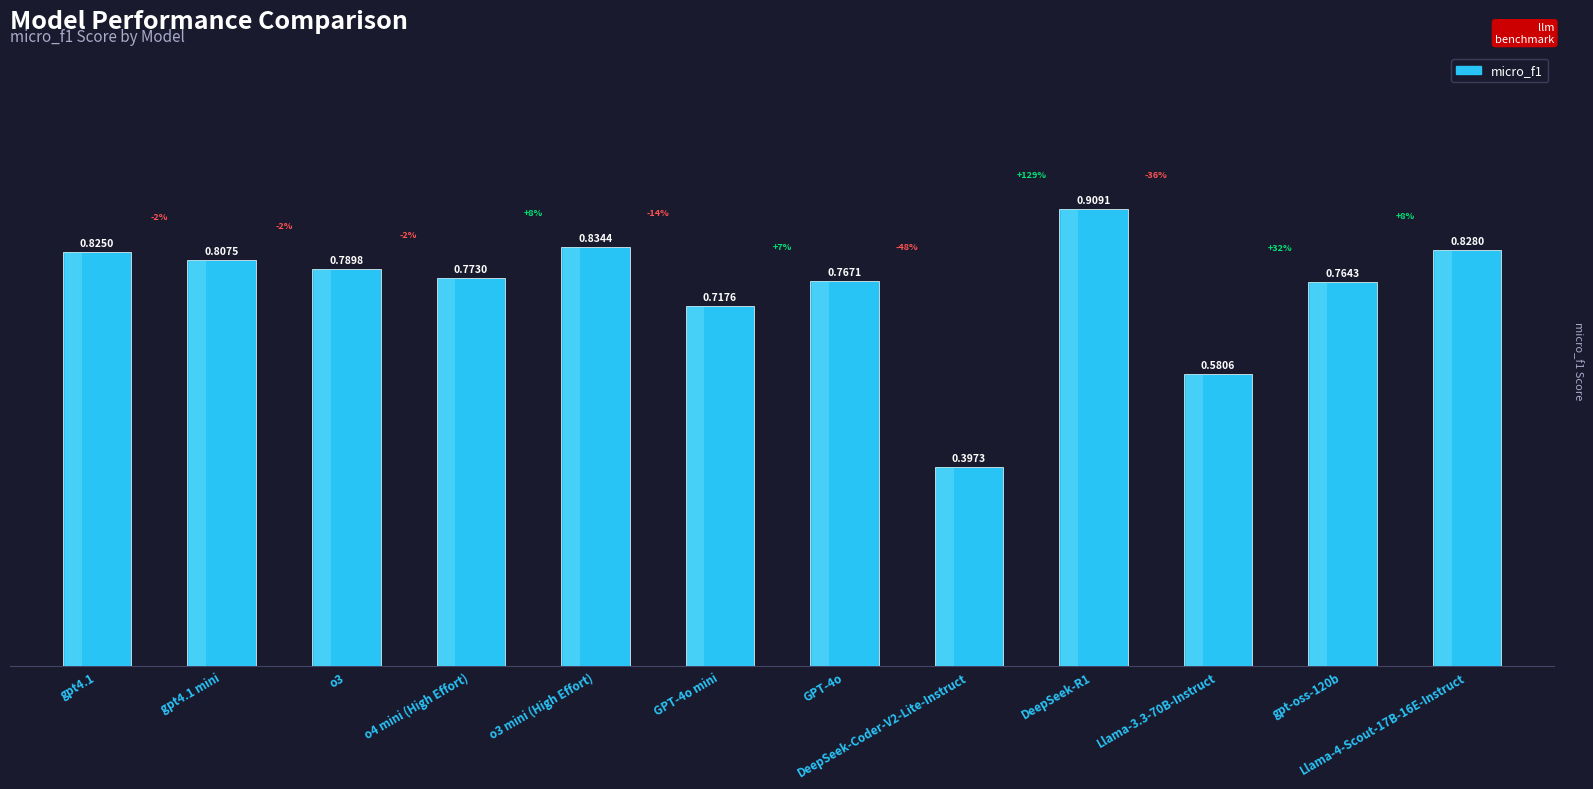

Reading left to right, what are all the values shown in this chart?

gpt4.1=0.8	gpt4.1 mini=0.8	o3=0.8	o4 mini (High Effort)=0.8	o3 mini (High Effort)=0.8	GPT-4o mini=0.7	GPT-4o=0.8	DeepSeek-Coder-V2-Lite-Instruct=0.4	DeepSeek-R1=0.9	Llama-3.3-70B-Instruct=0.6	gpt-oss-120b=0.8	Llama-4-Scout-17B-16E-Instruct=0.8